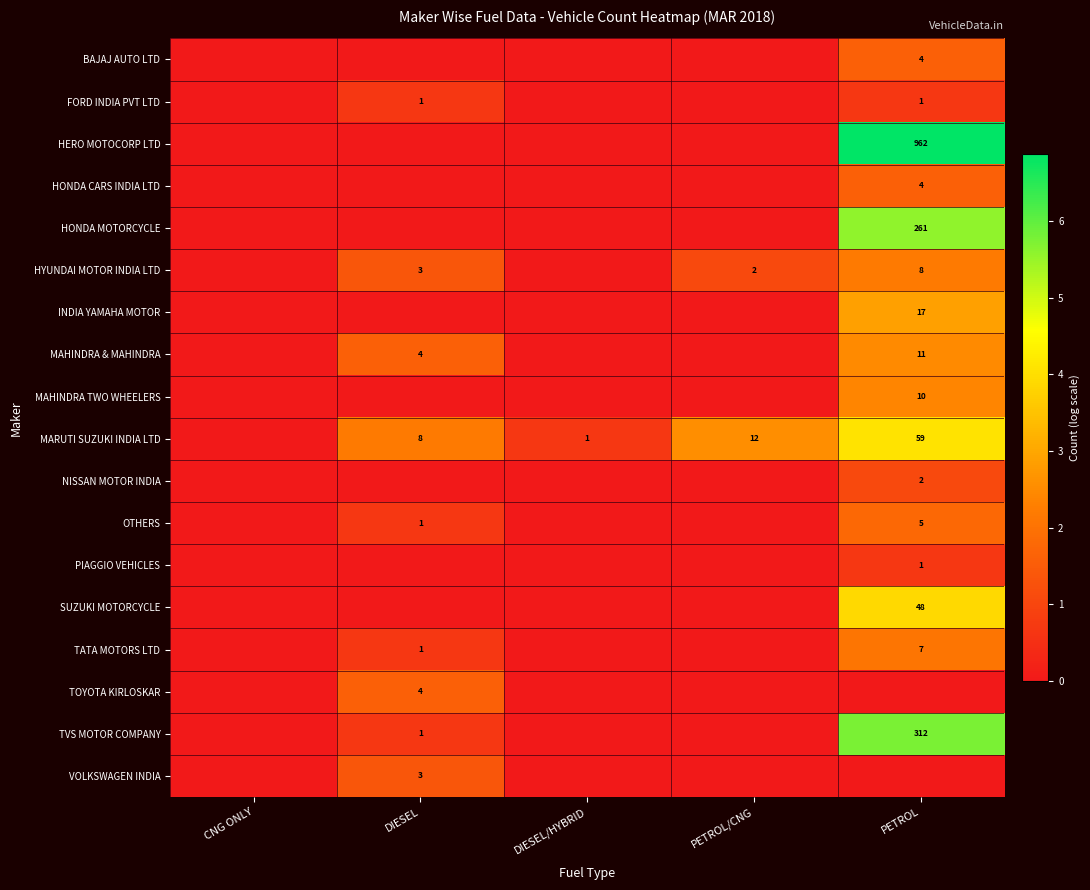

At which category does the chart reach its peak across all series?

PETROL